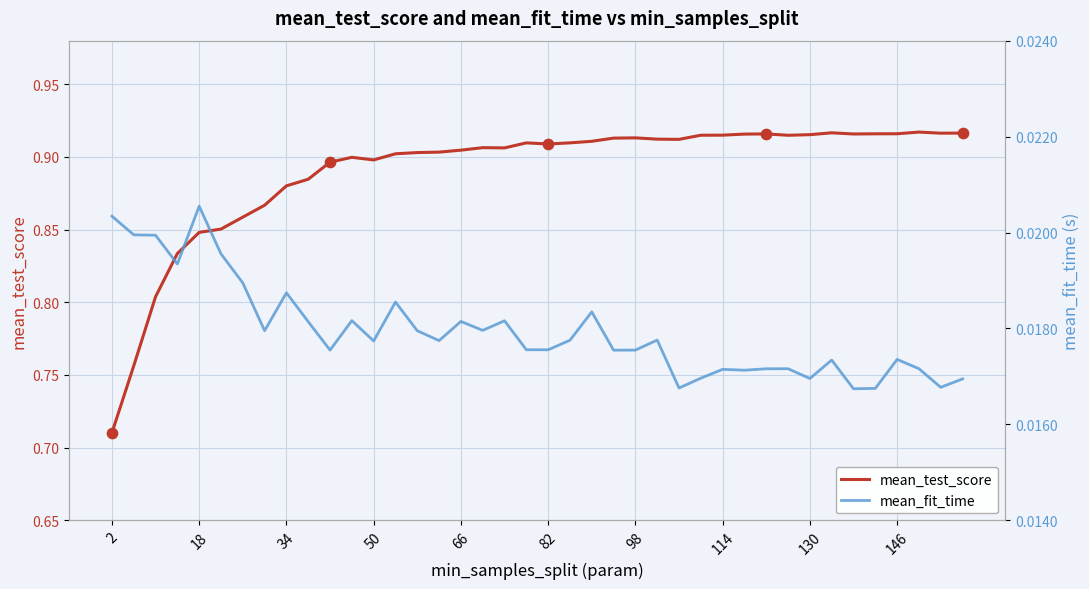

Is the value of mean_fit_time at 10 greater than the value of mean_test_score at 39?

No